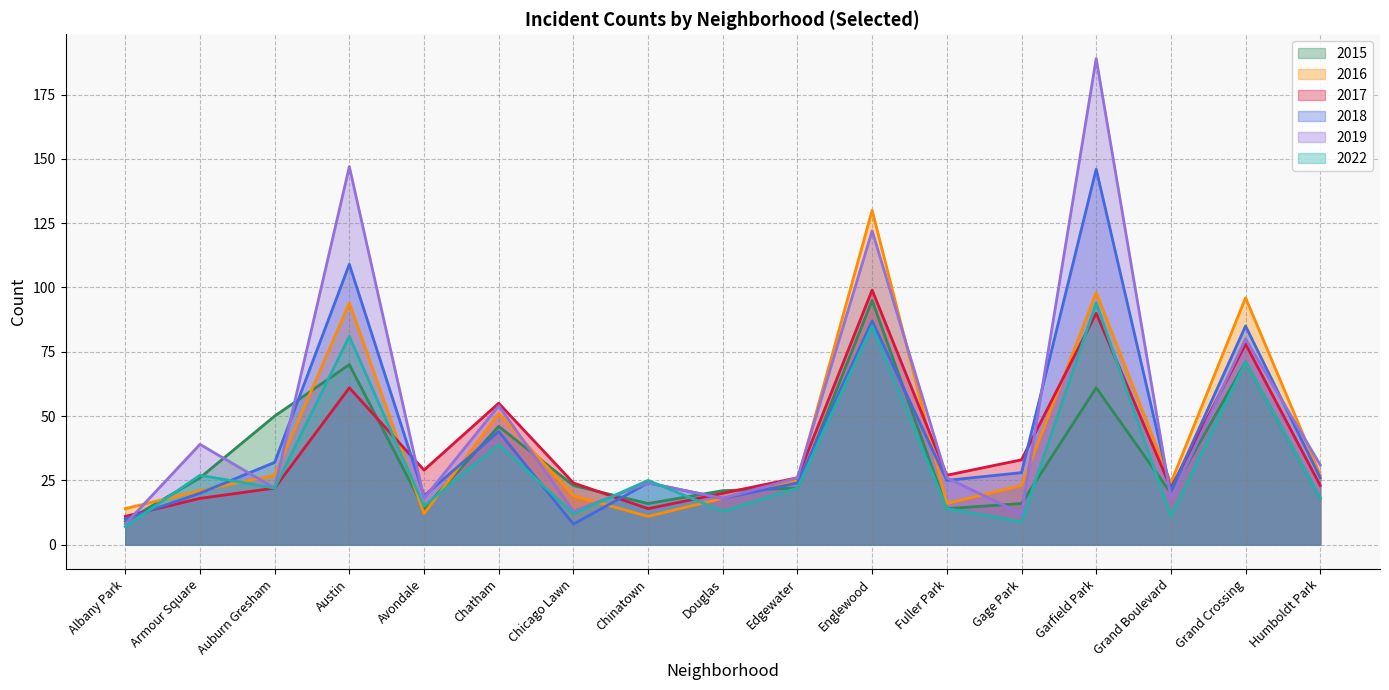

At which category does 2017 reach its first local peak?

Austin